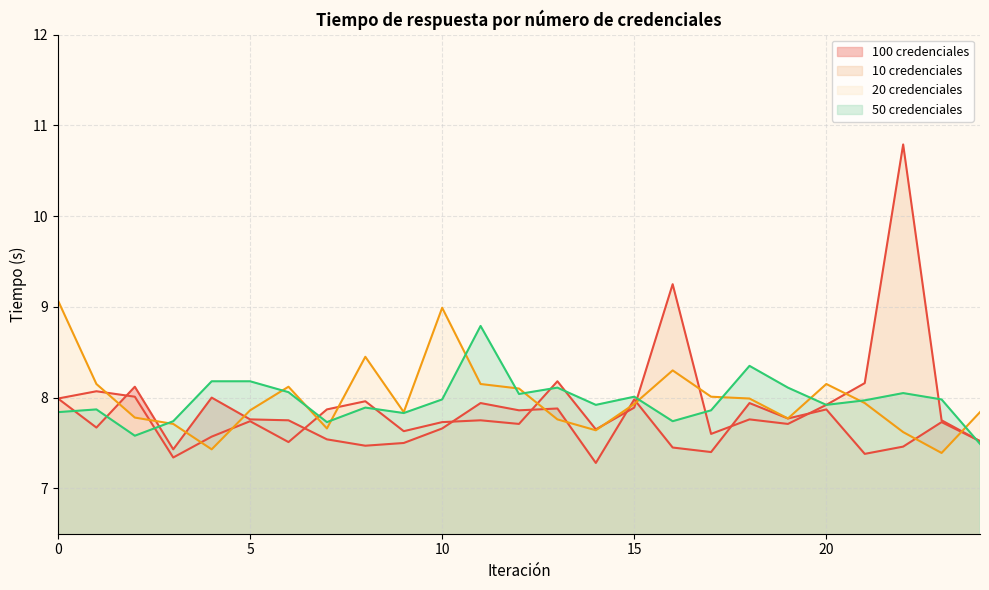

True or false: 50 credenciales has a value of 7.6 at 2.

True